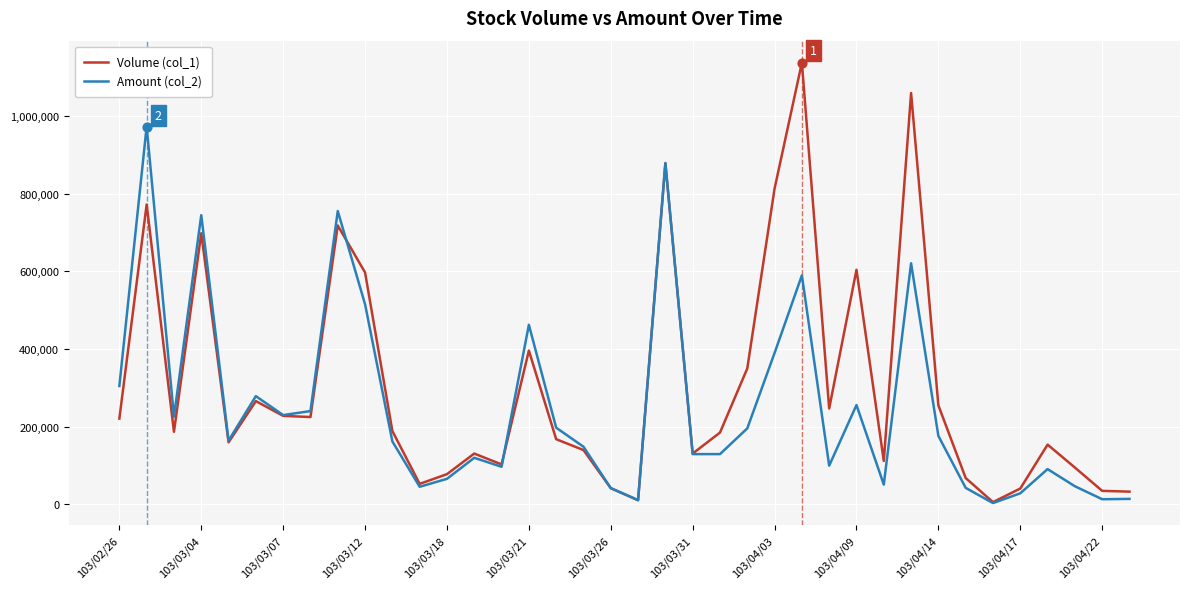

Which series has the widest spread of values?

Volume (col_1)